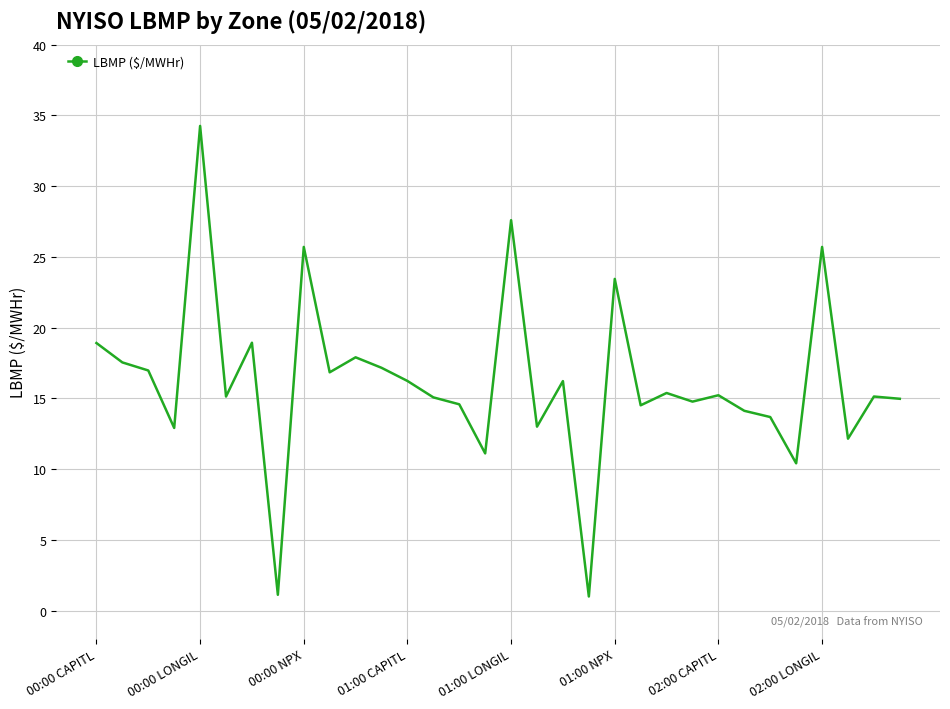

How many lines are shown in the chart?

1